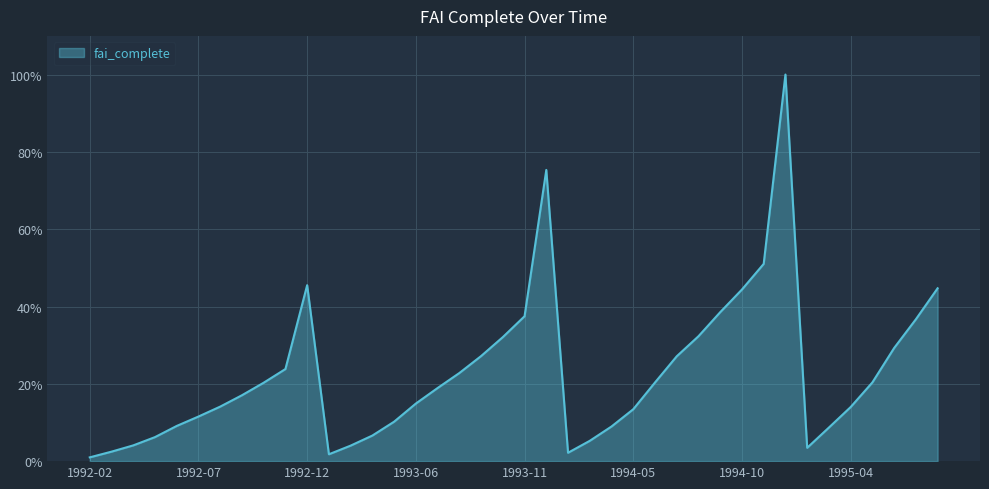

What is the maximum value shown in the chart?

100.0